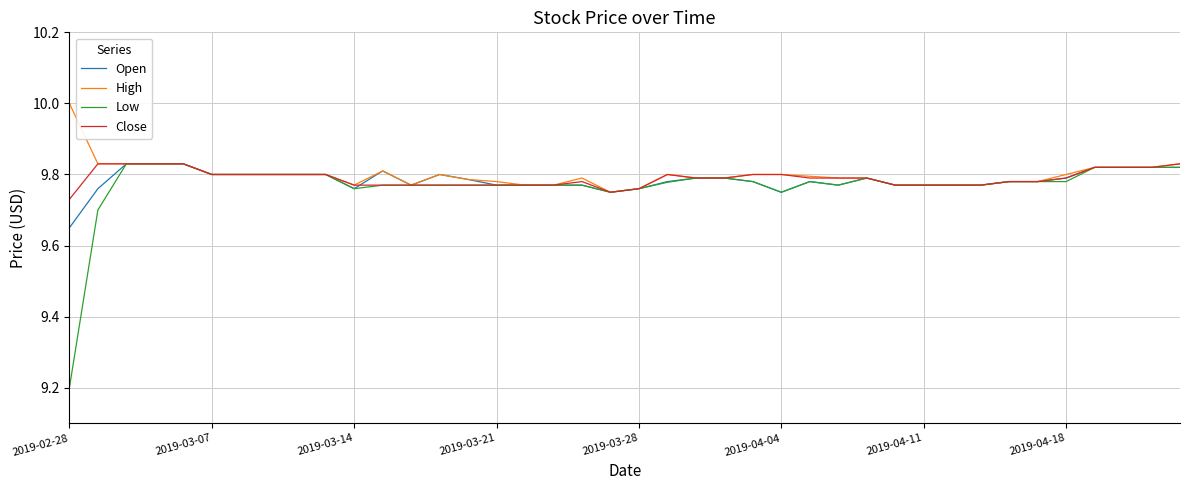

Which series has the largest range (max minus min)?

Low